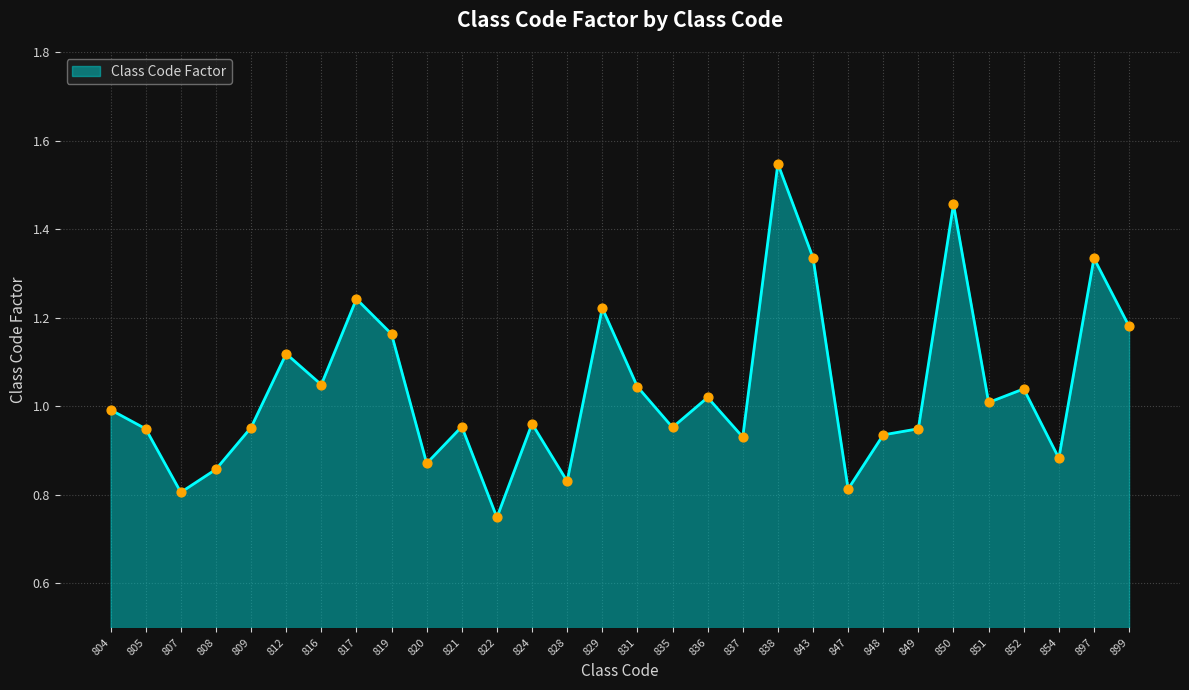

What is the change in value from 807 to 837?

+0.1